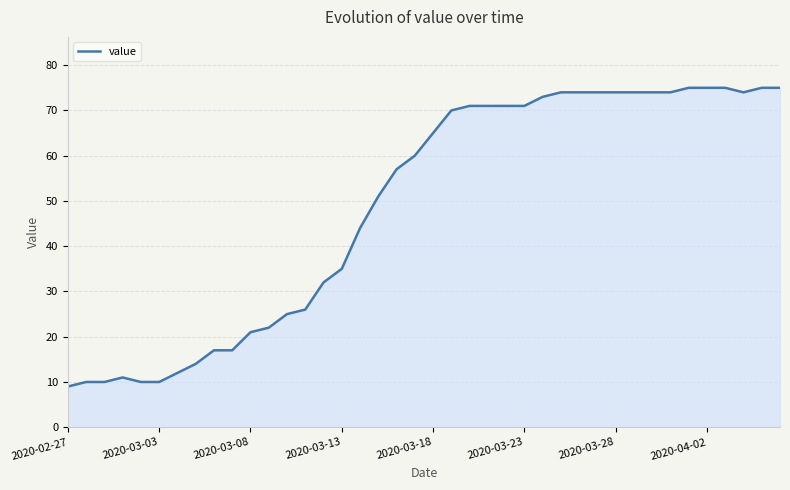

What is the greatest value displayed?

75